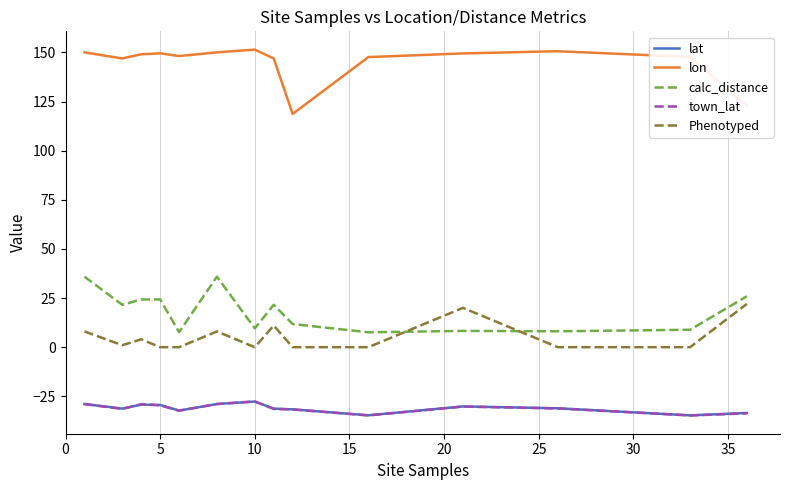

True or false: town_lat and calc_distance cross at least once.

False